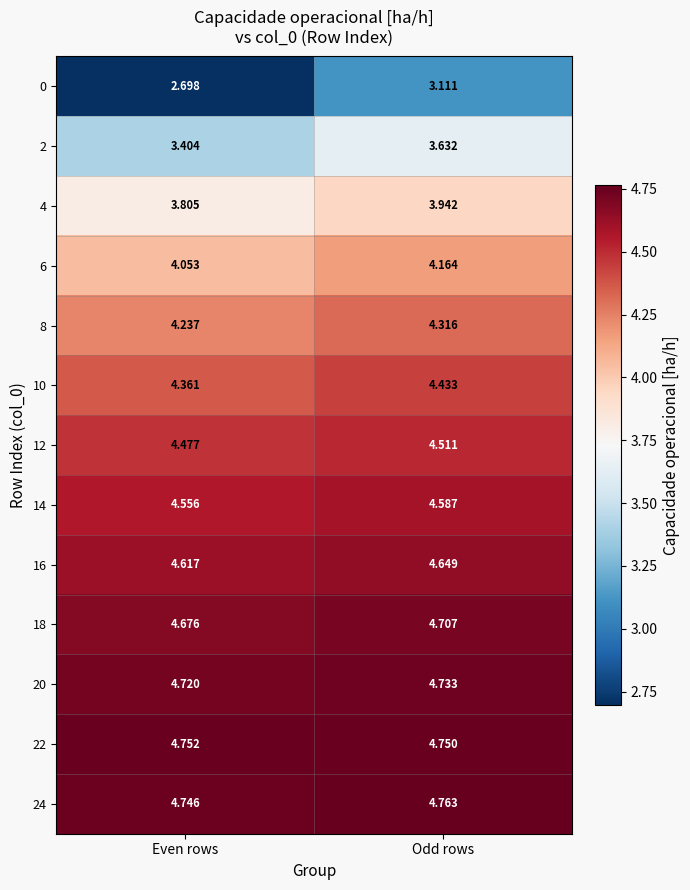

At which label is 20 closest to 4?

Even rows